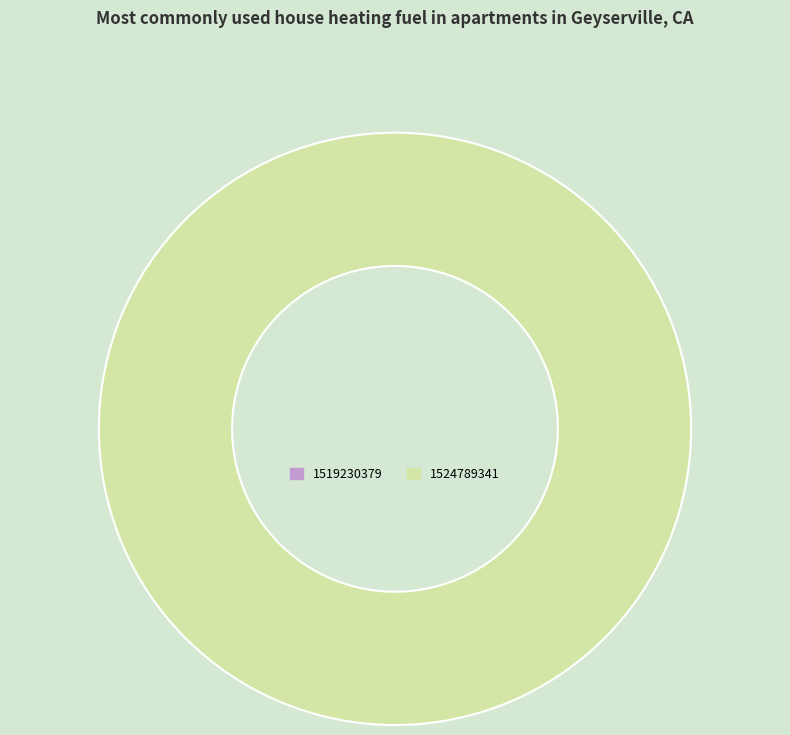

How many slices are in this pie chart?

2